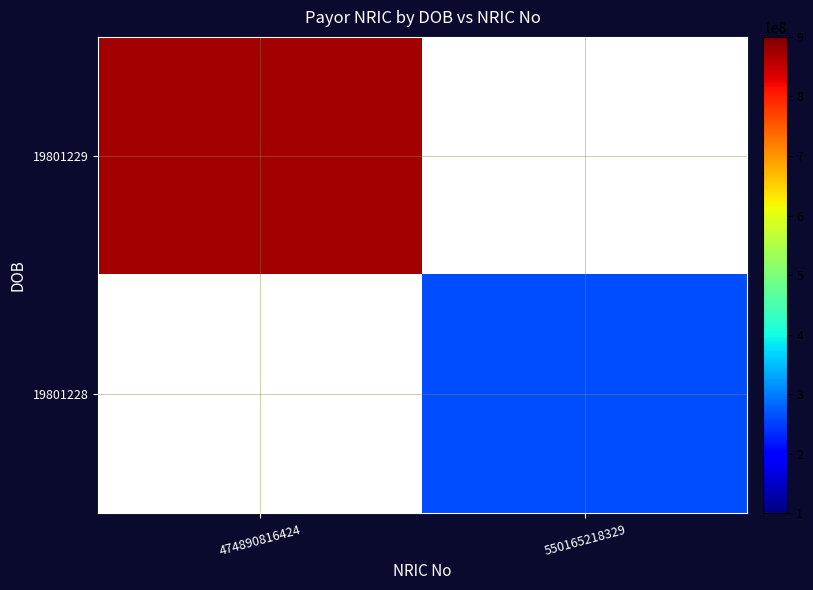

Rank the series by their maximum value, from highest to lowest.

19801229, 19801228